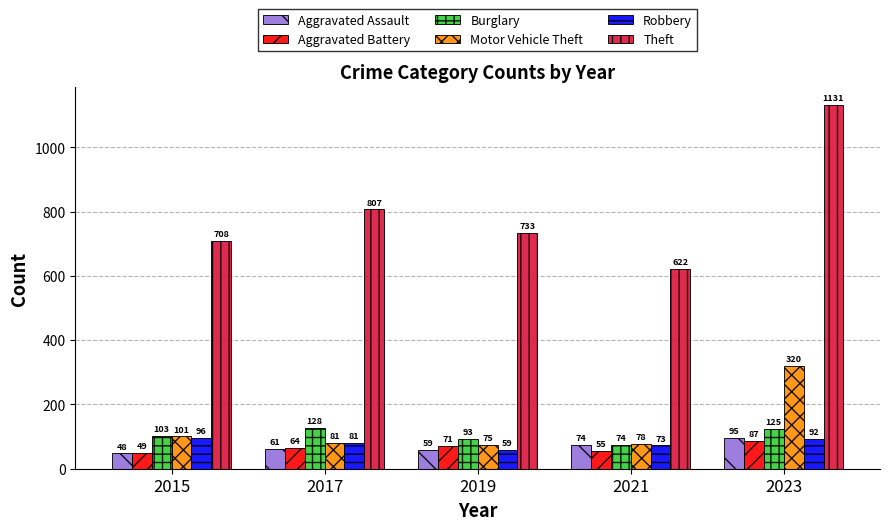

What is the sum of all Aggravated Battery values?

326